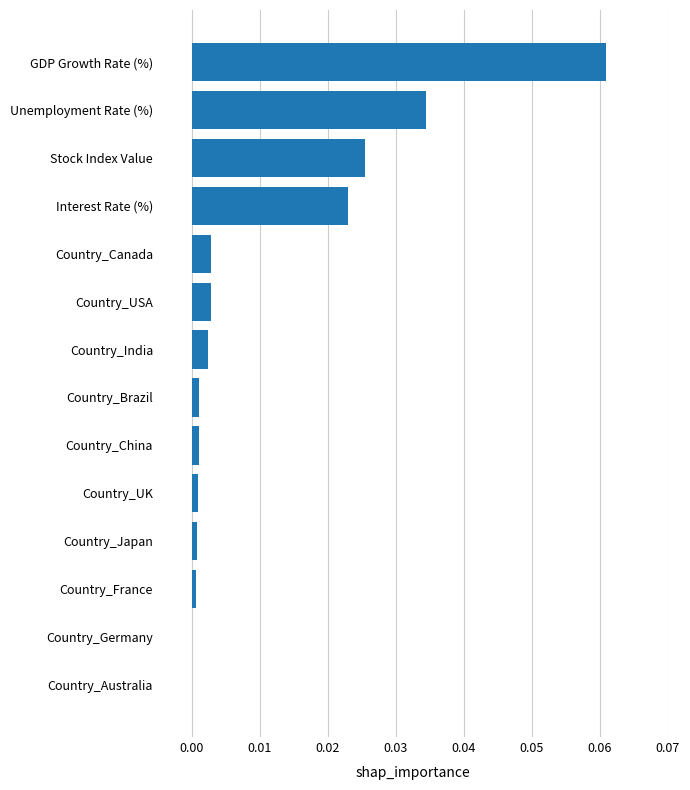

How many categories are shown in the chart?

14